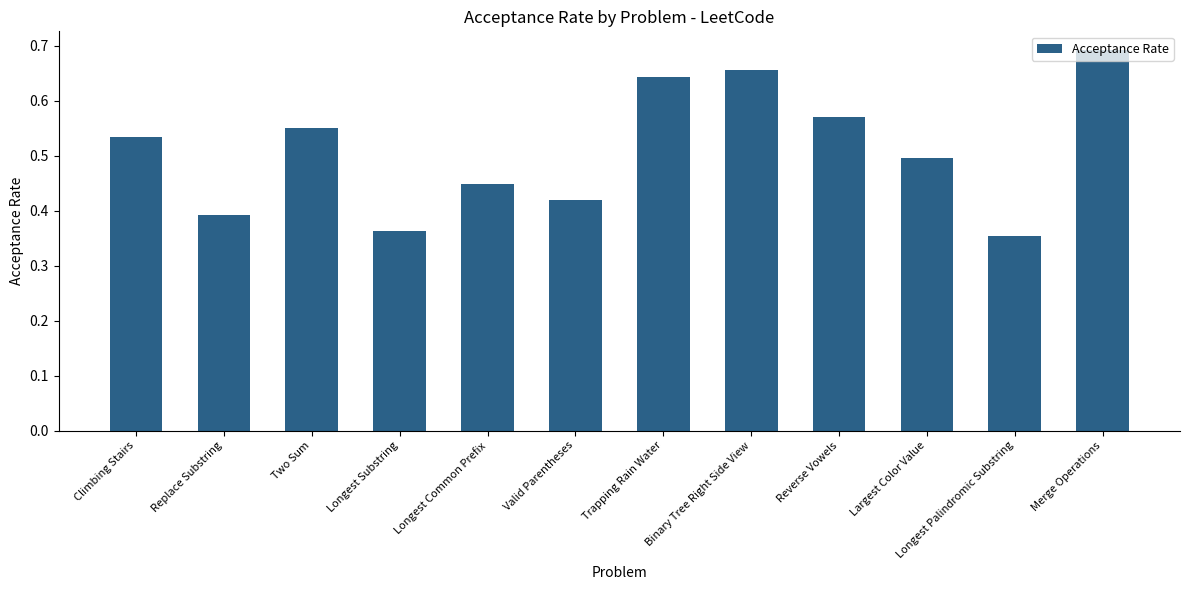

What is the change in value from Longest Common Prefix to Longest Palindromic Substring?

-0.1